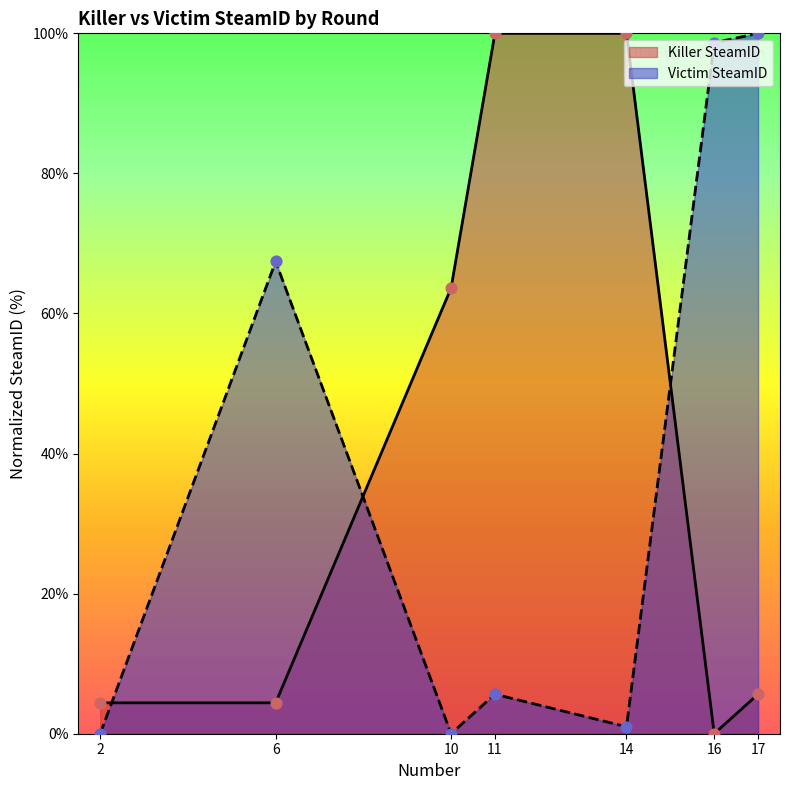

Which series has the widest spread of Y values?

Killer SteamID